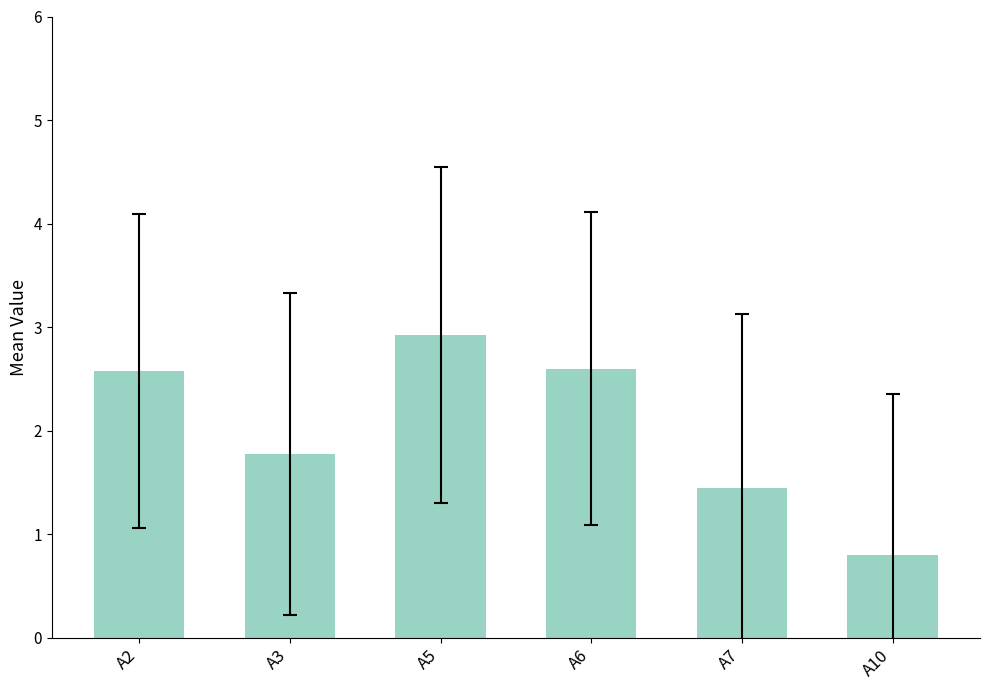

At which label is the value closest to 1?

A10